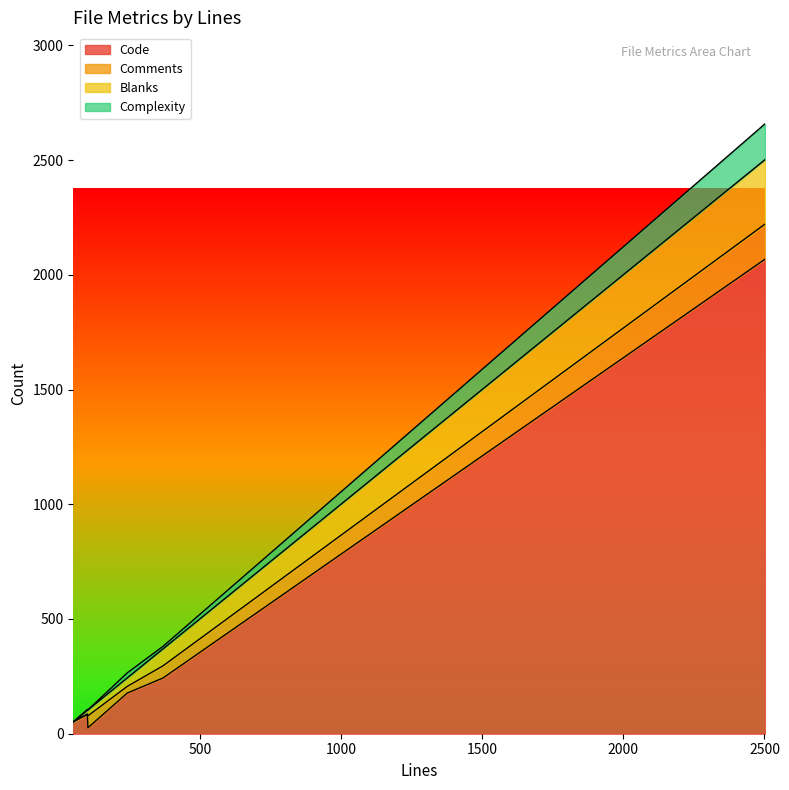

Is the value of Blanks at Scrips_Overlay.pm greater than the value of Code at login.css?

No